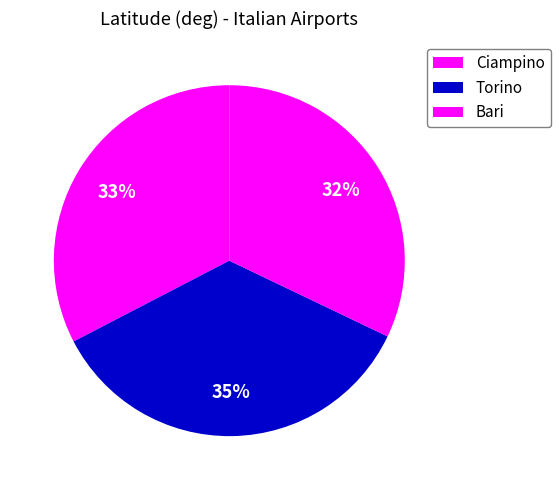

What is the largest slice in the pie chart?

Torino